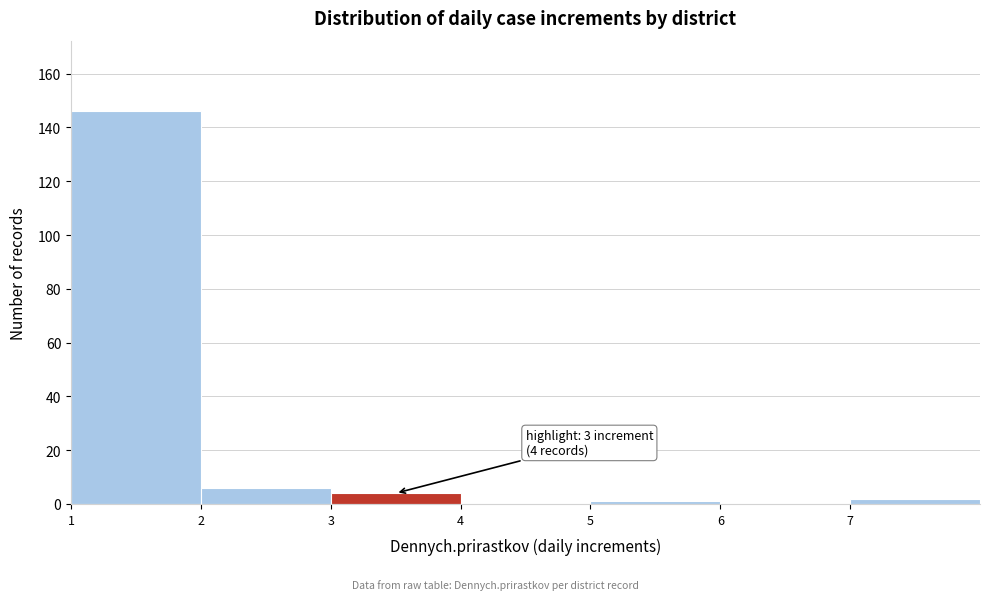

Which range on the x-axis has the tallest bar?

1 to 2